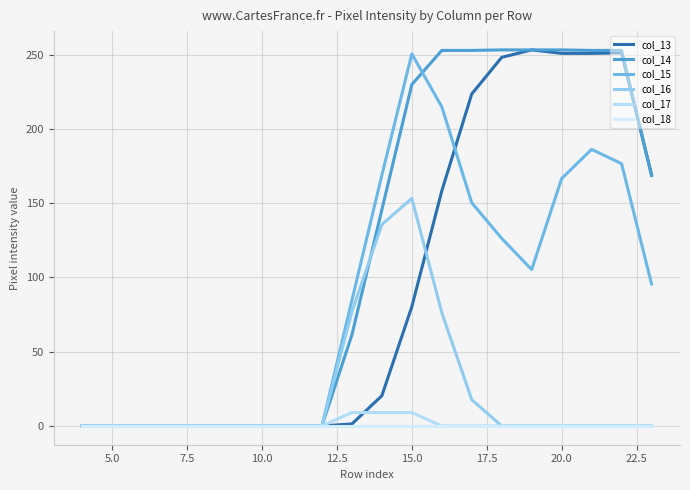

Is this an area chart (filled region under the line)?

No